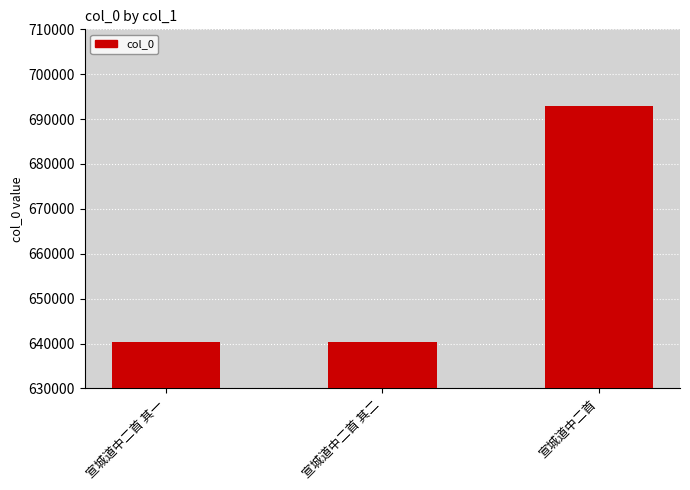

Is it true that the value at 宣城道中二首 is 693027?

True